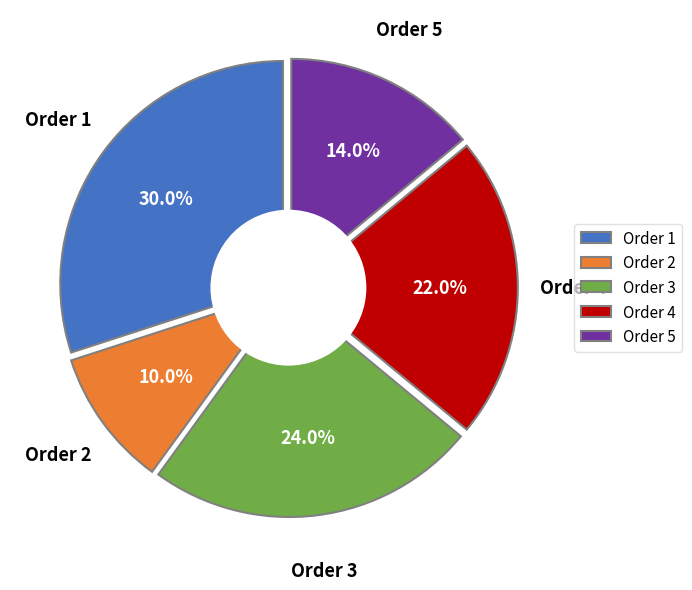

Count the number of slices in the pie.

5